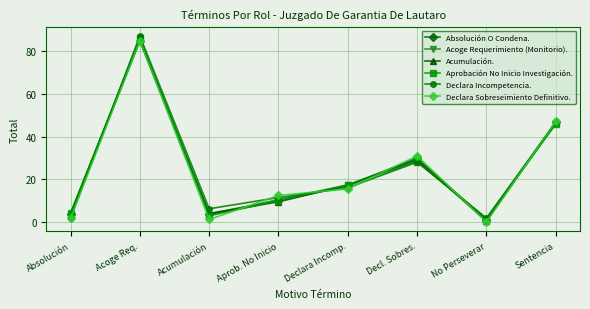

True or false: Absolución O Condena. has a value of 32.8 at Sentencia.

False